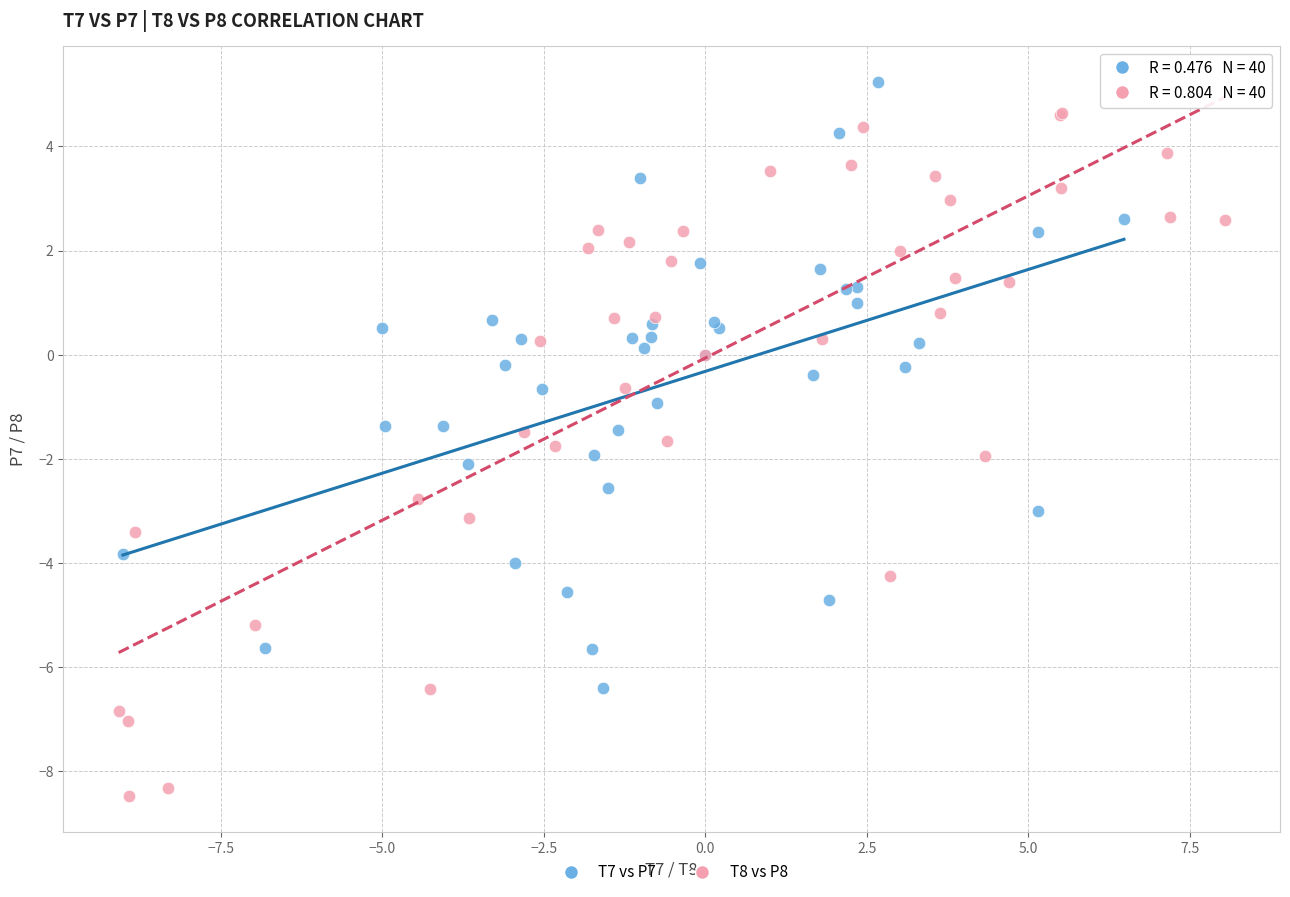

Which series reaches the maximum Y coordinate?

T7 vs P7